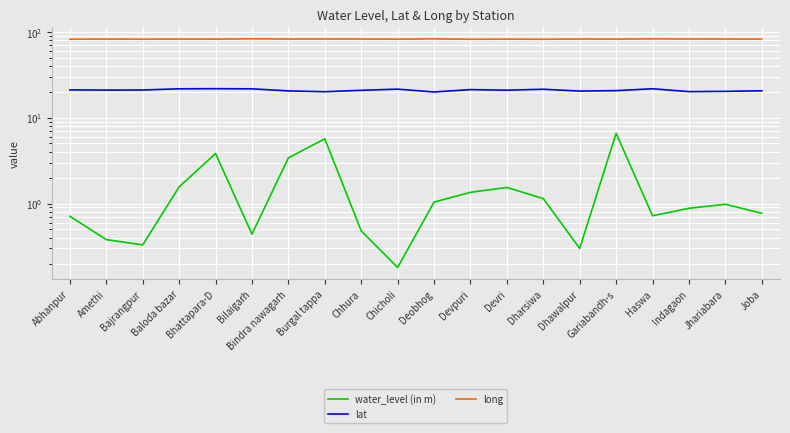

True or false: lat and water_level (in m) cross at least once.

False